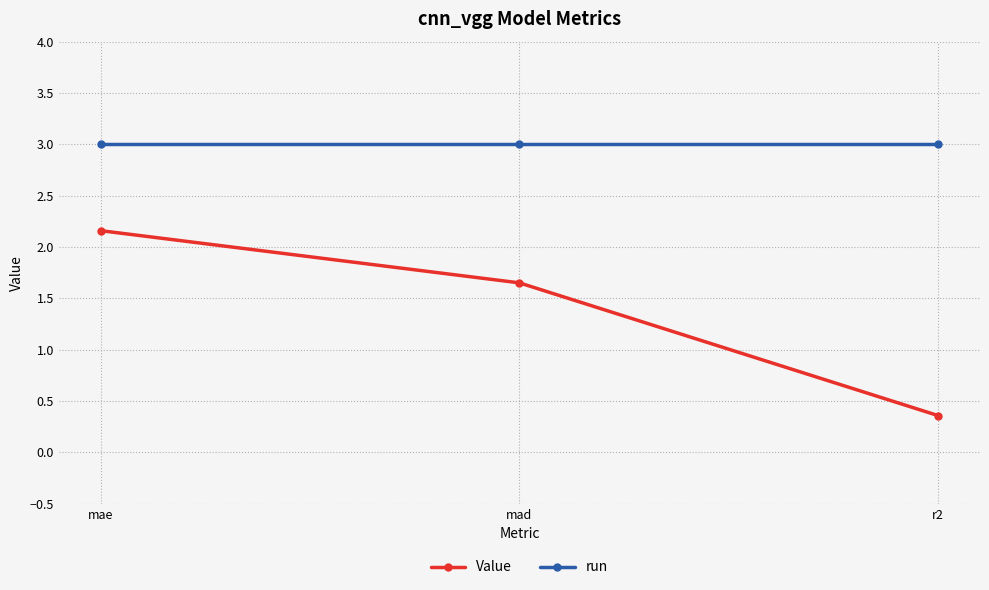

Between mad and r2, which series saw the biggest shift?

Value